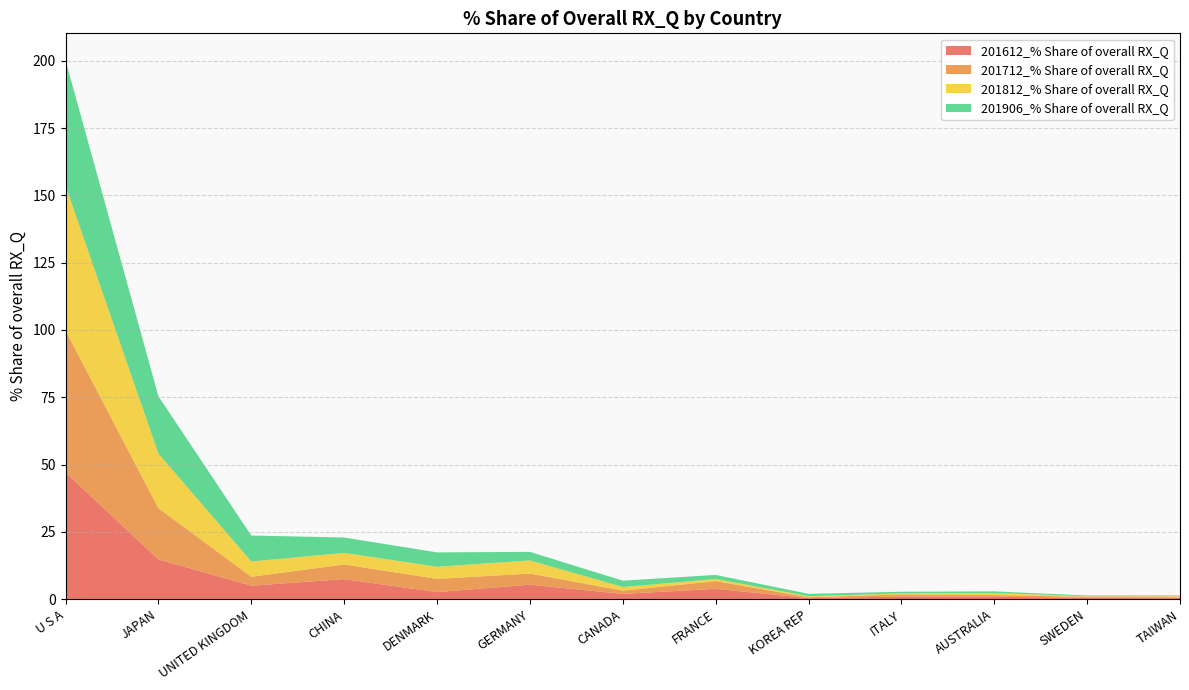

Reading left to right, transcribe all the data shown in this chart.

201612_% Share of overall RX_Q: 47.1	14.8	5.0	7.5	2.6	5.4	2.0	3.9	0.4	1.0	0.9	0.5	0.6
201712_% Share of overall RX_Q: 52.7	19.1	3.3	5.5	4.9	4.1	1.2	2.8	0.3	0.8	0.6	0.3	0.1
201812_% Share of overall RX_Q: 53.8	20.3	5.7	4.3	4.5	4.9	1.4	0.8	0.4	0.4	0.8	0.2	0.4
201906_% Share of overall RX_Q: 46.6	21.3	9.6	5.7	5.3	3.2	2.3	1.5	0.9	0.6	0.6	0.3	0.3